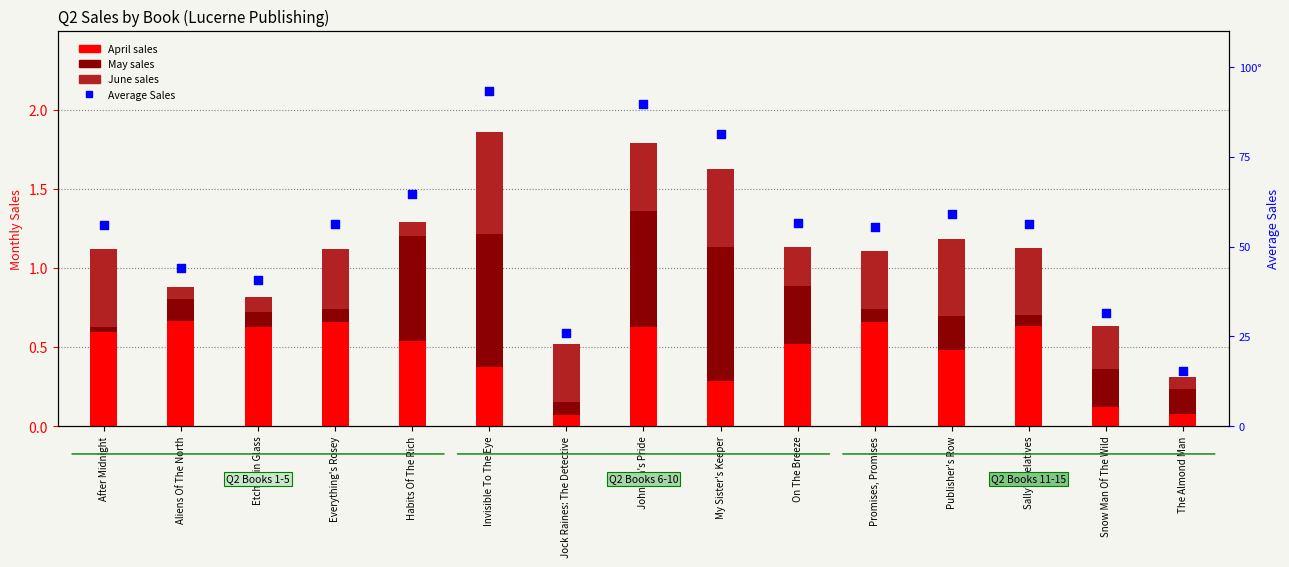

Is the value of April at Habits Of The Rich greater than the value of AVERAGE Sales at Invisible To The Eye?

No